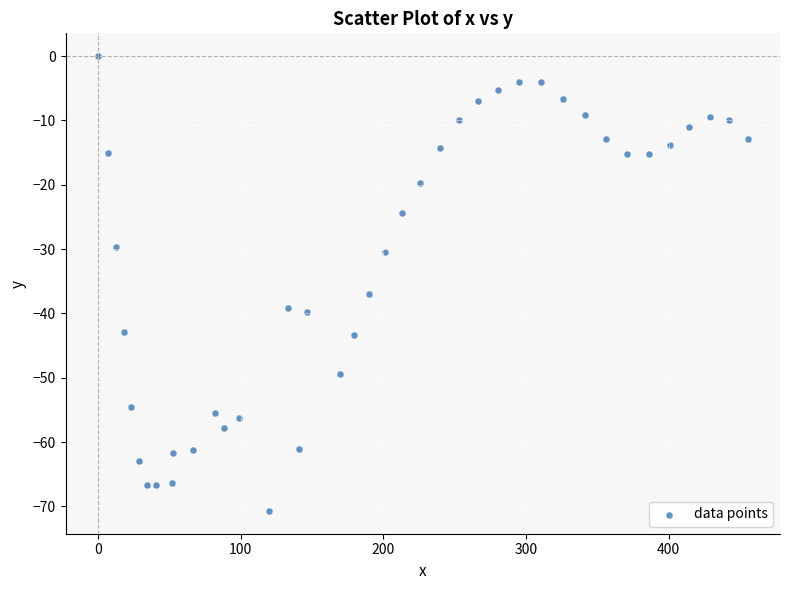

What Y value in the scatter plot is closest to -35?

-36.9